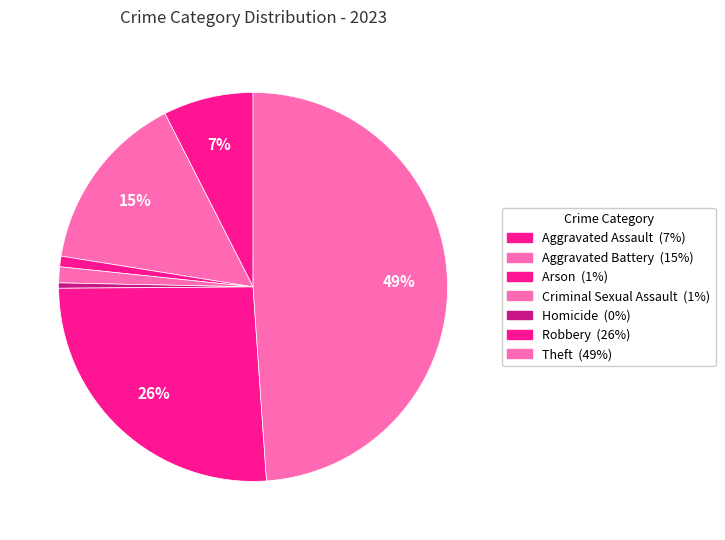

What percentage is the Aggravated Assault slice, to the nearest percent?

7%